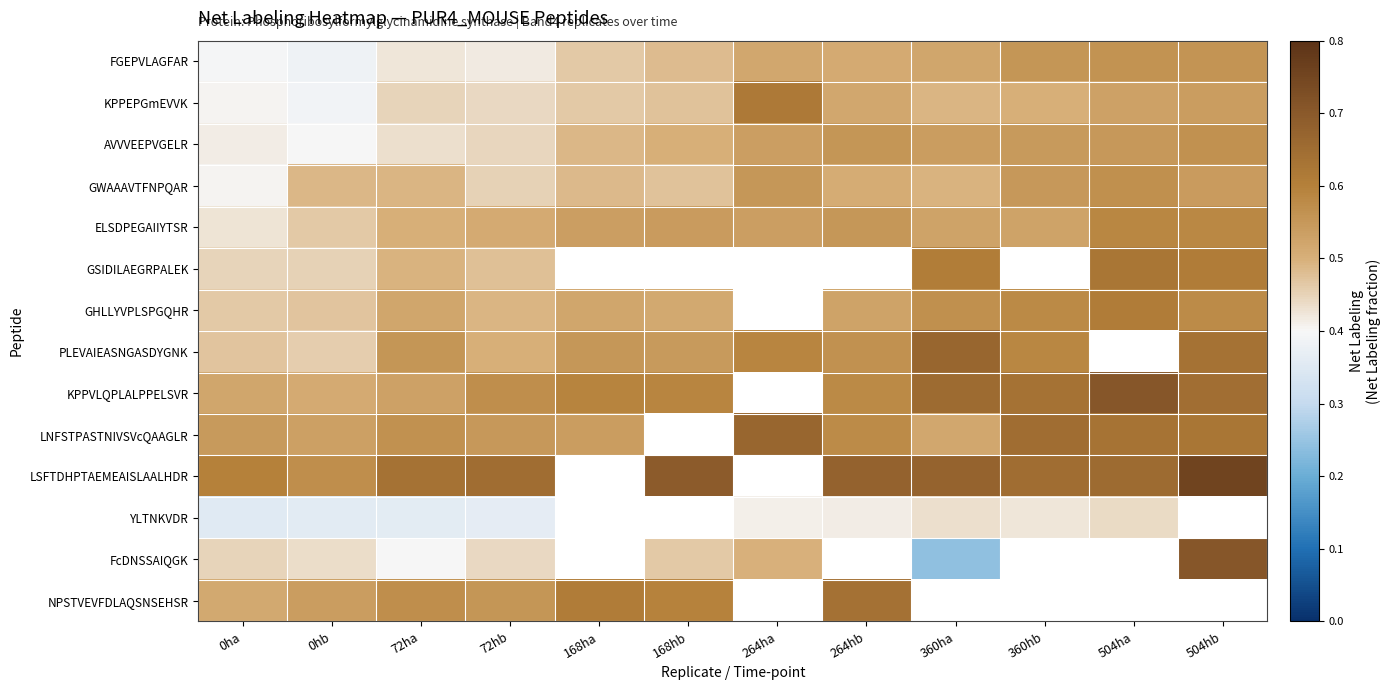

List the series in order of their peak value, highest first.

LSFTDHPTAEMEAISLAALHDR, KPPVLQPLALPPELSVR, FcDNSSAIQGK, PLEVAIEASNGASDYGNK, LNFSTPASTNIVSVcQAAGLR, NPSTVEVFDLAQSNSEHSR, GSIDILAEGRPALEK, KPPEPGmEVVK, GHLLYVPLSPGQHR, ELSDPEGAIIYTSR, GWAAAVTFNPQAR, AVVVEEPVGELR, FGEPVLAGFAR, YLTNKVDR